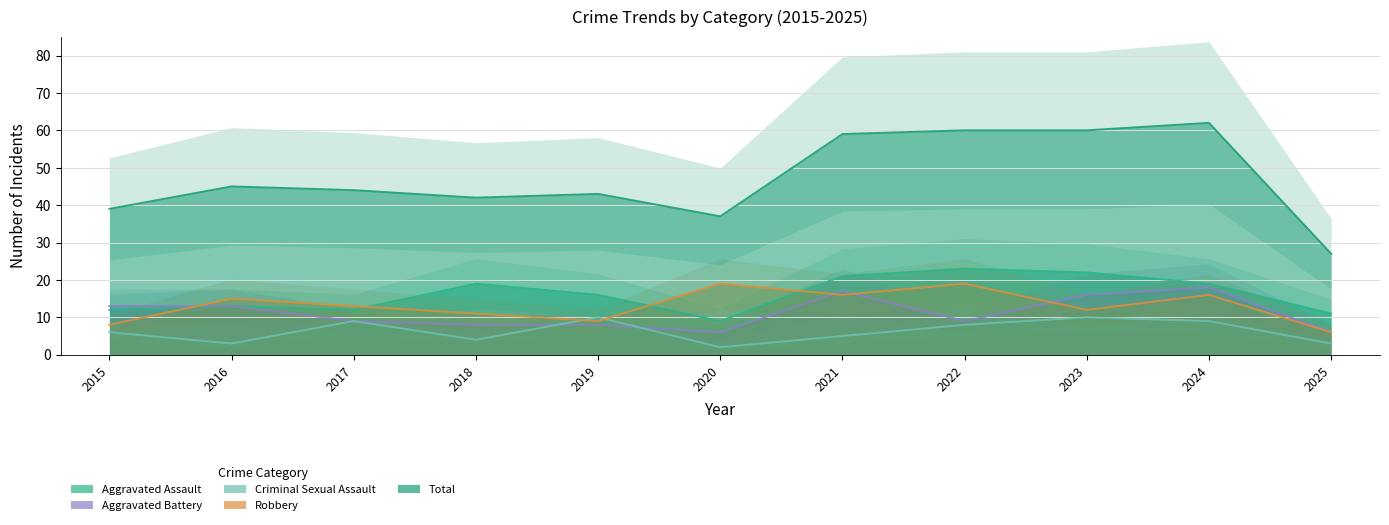

What value does the Criminal Sexual Assault series have at 2023?

10